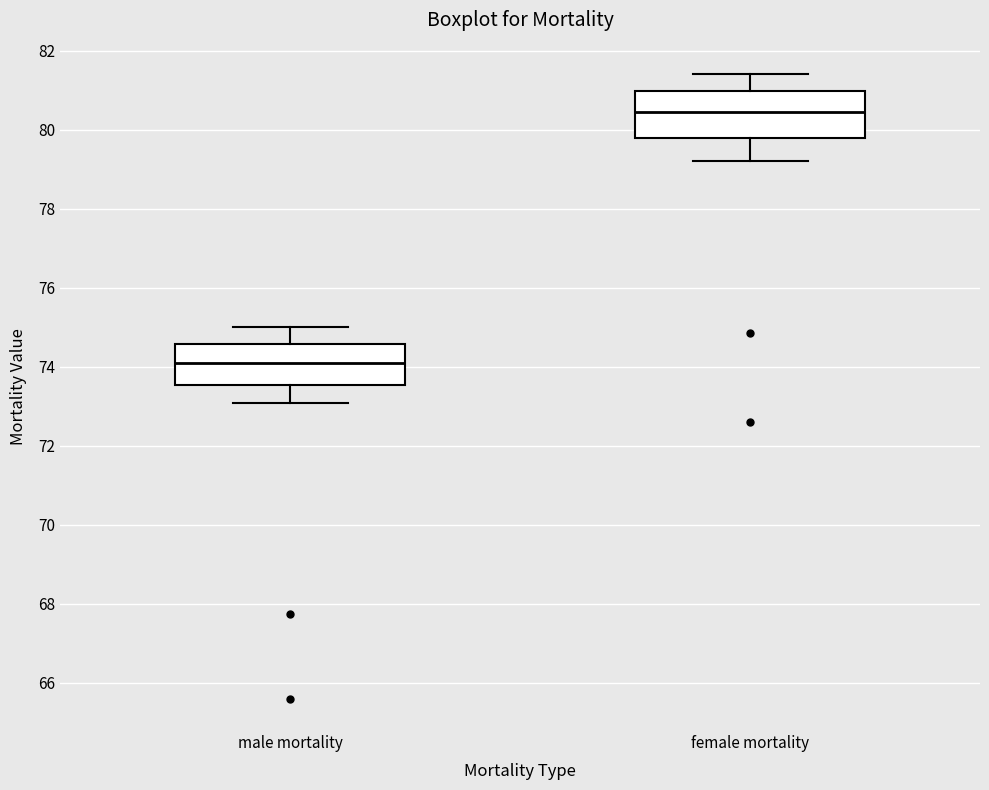

Where is the lower edge of the box for female mortality on the y-axis? The values are not printed on the chart, so give them approximately, as read against the axis.

79.8